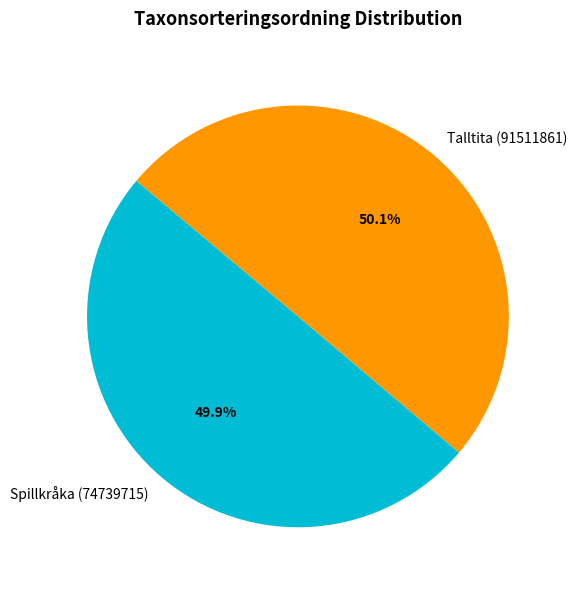

What is the ratio of the value at Spillkråka (74739715) to the value at Talltita (91511861)?

1.0